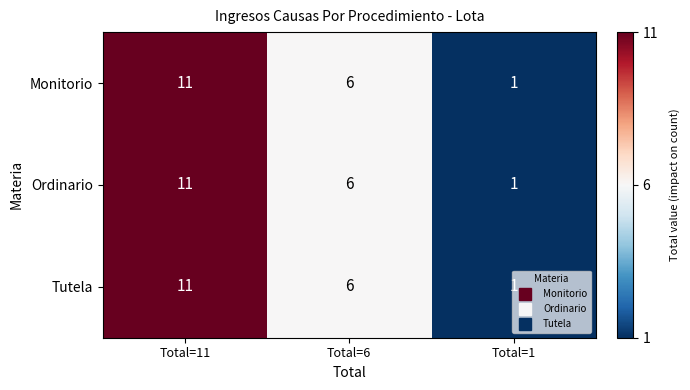

True or false: Monitorio has a value of 10 at Total=6.

False